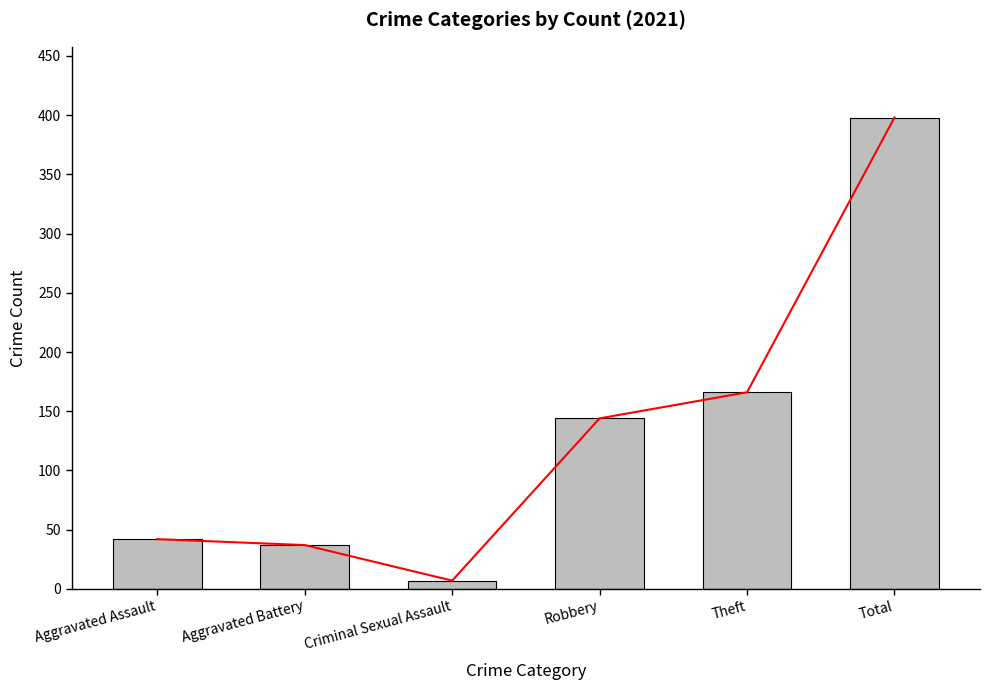

What is the sum of the values at Total and Robbery?

542